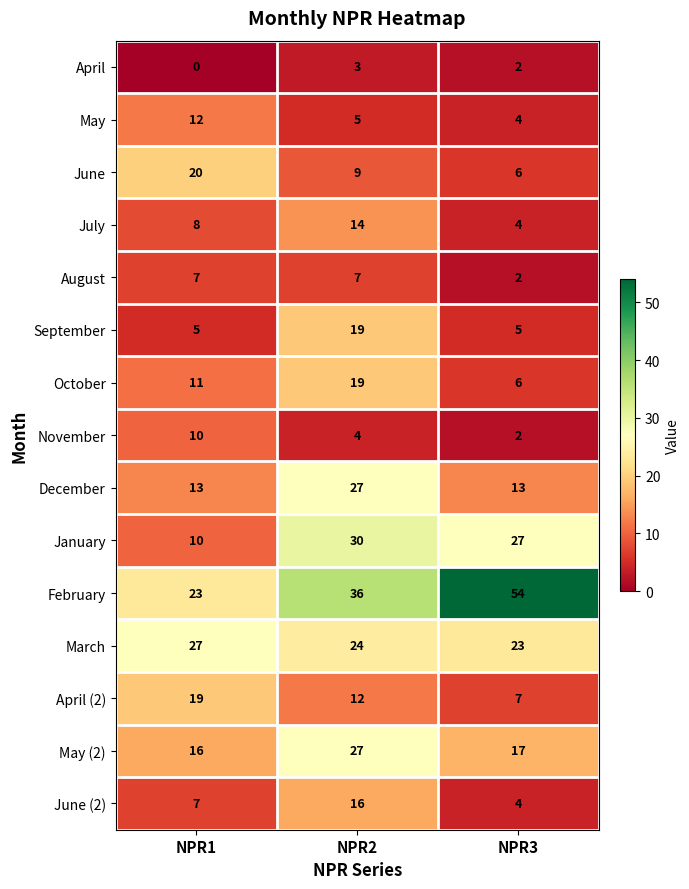

Which series has the largest range (max minus min)?

February